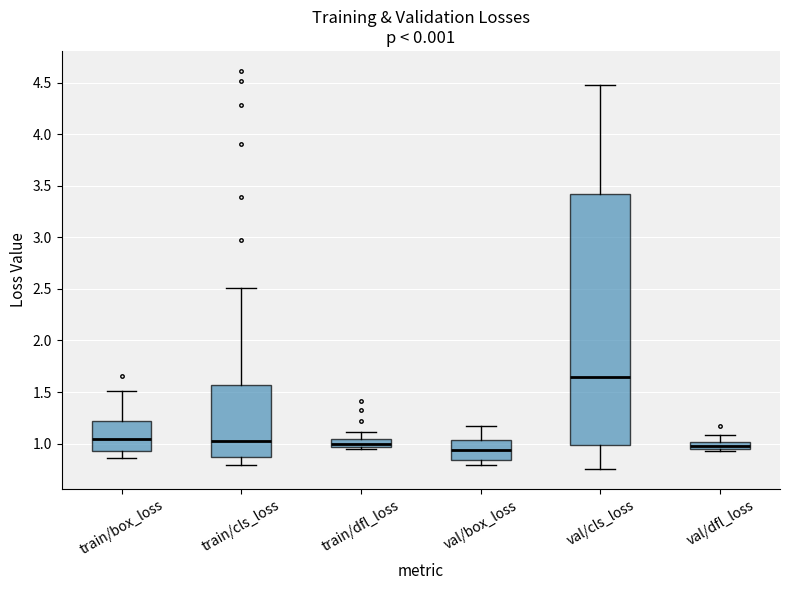

Where is the upper edge of the box for val/cls_loss on the y-axis? The values are not printed on the chart, so give them approximately, as read against the axis.

3.40